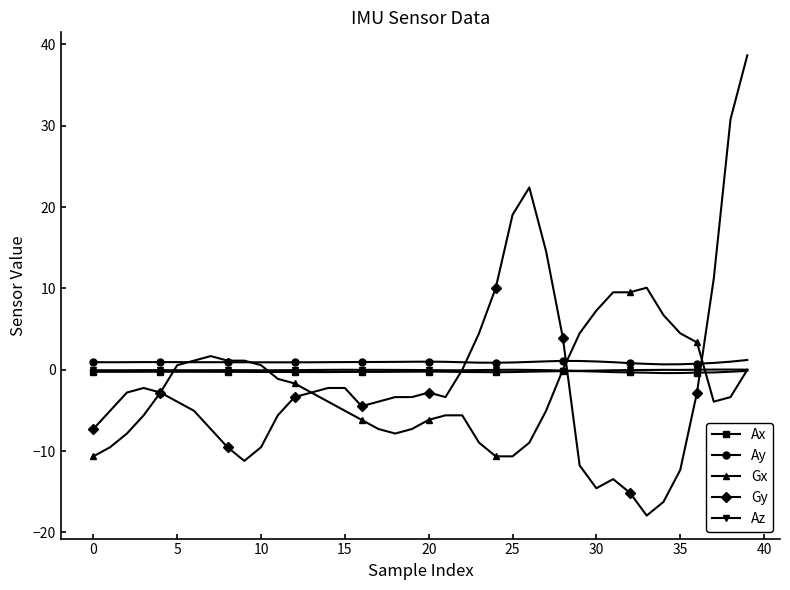

Which series has the largest total across all categories?

Ay